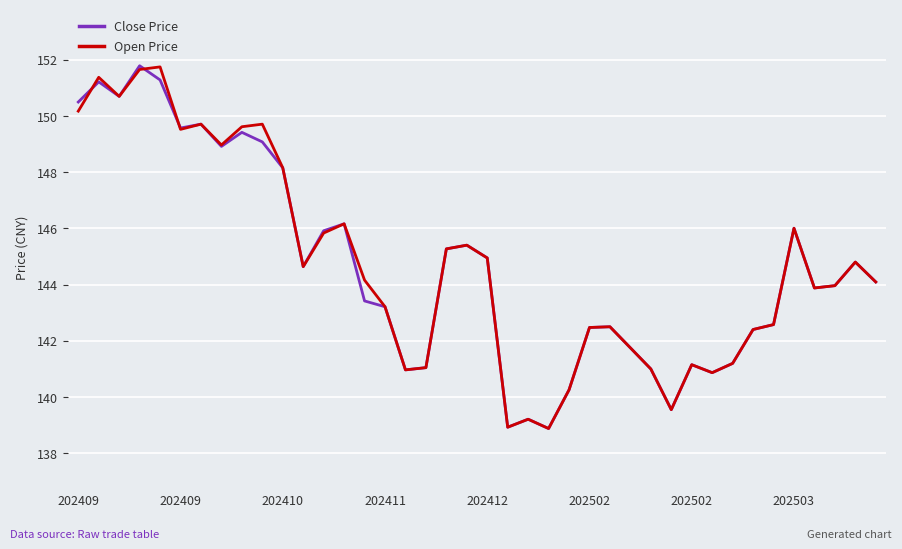

What is the greatest value displayed?

151.8